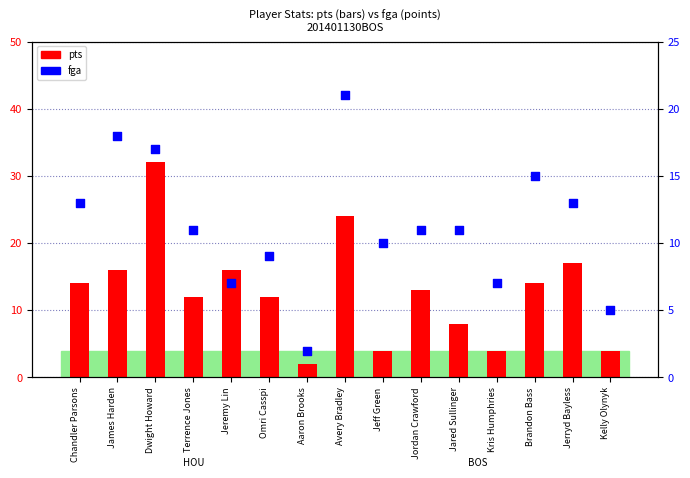

Which series reaches the minimum Y coordinate?

pts